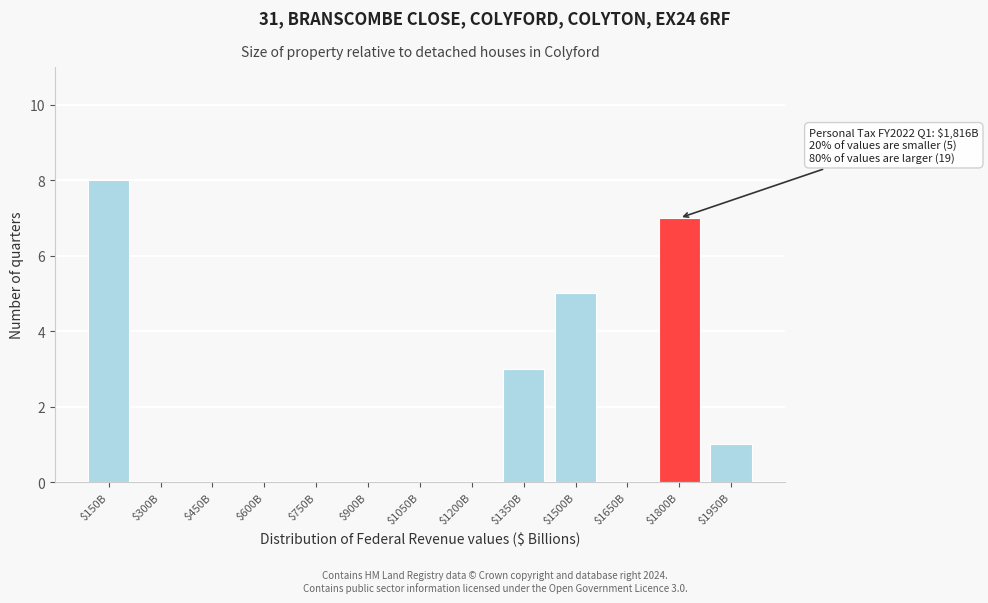

True or false: the data shows 0 at $1050B.

True